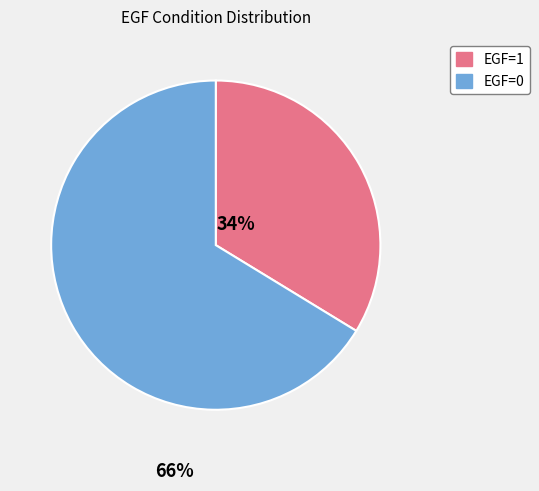

How many segments does this pie chart have?

2